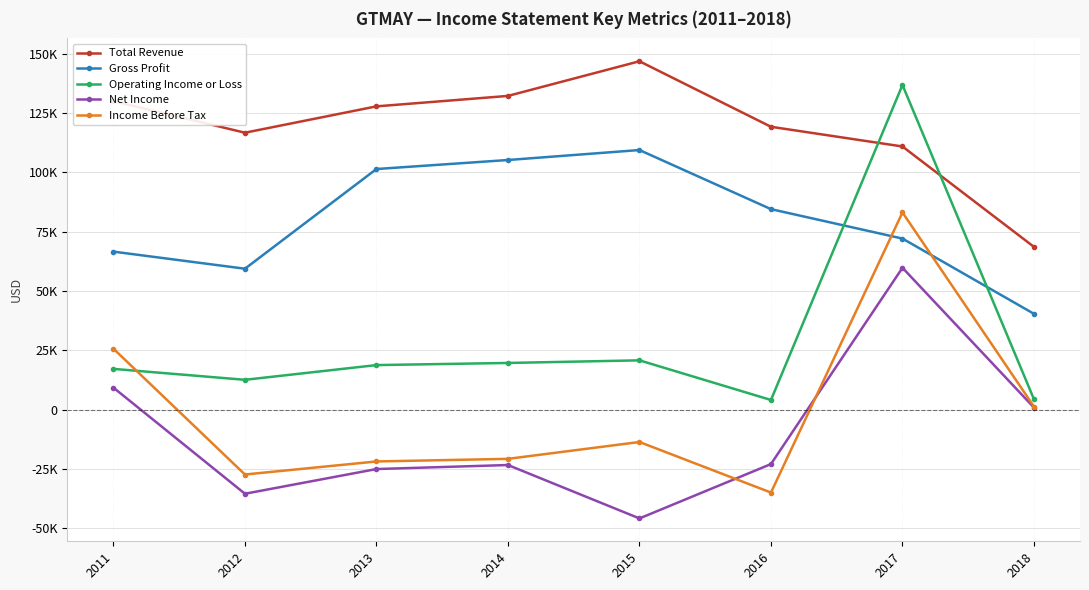

At which label does Net Income first exceed -22900?

2011